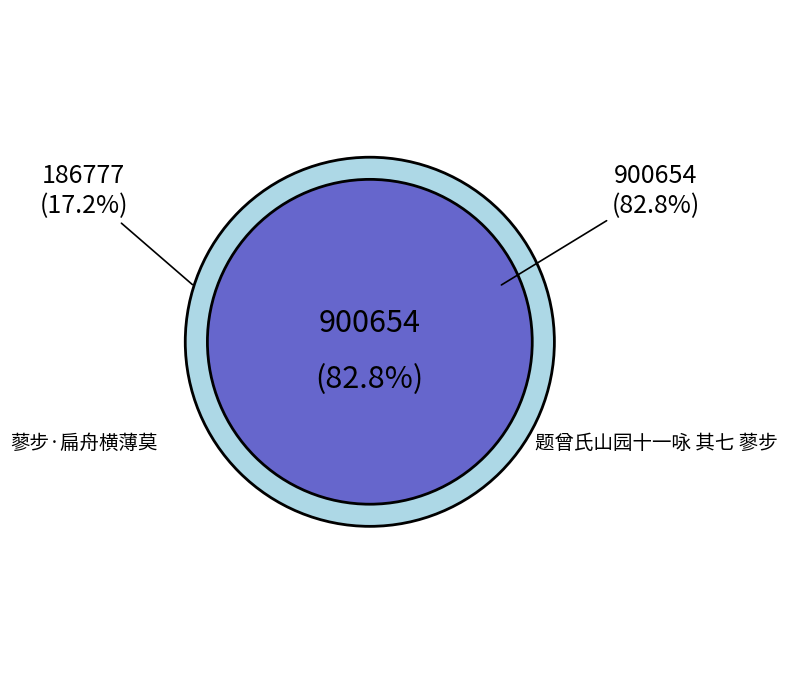

Rank the categories by value from lowest to highest.

蓼步·扁舟横薄莫, 题曾氏山园十一咏 其七 蓼步